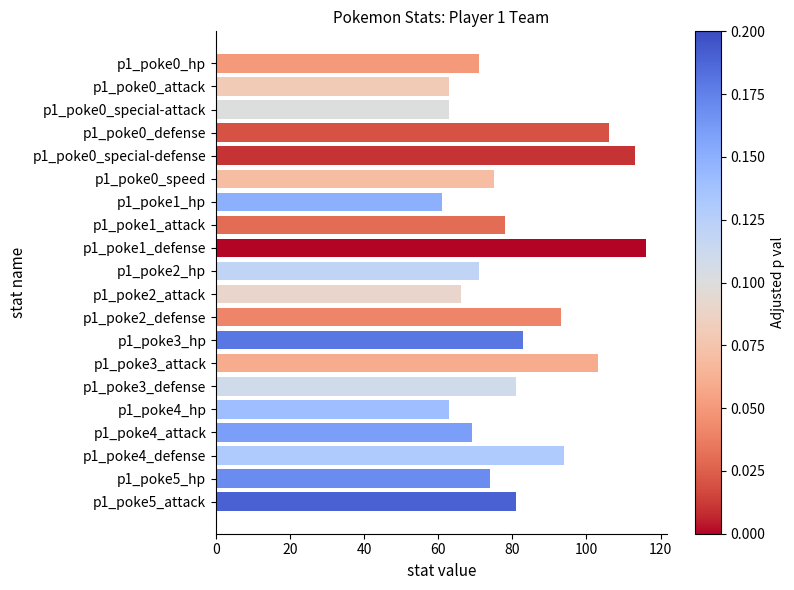

What is the approximate value at p1_poke1_attack?

78